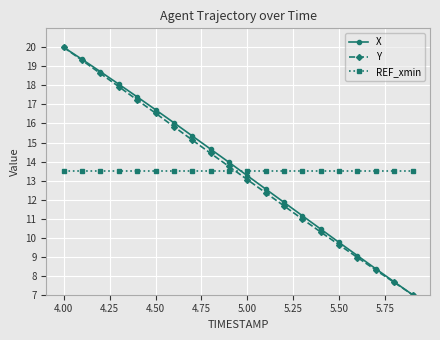

How many values in the X series are below 13?

9